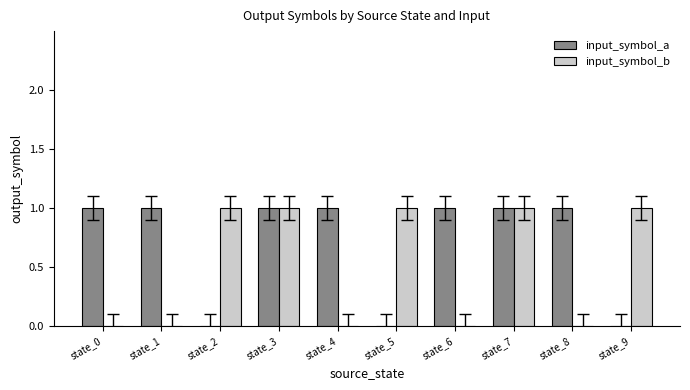

What is the sum of all input_symbol_a values?

7